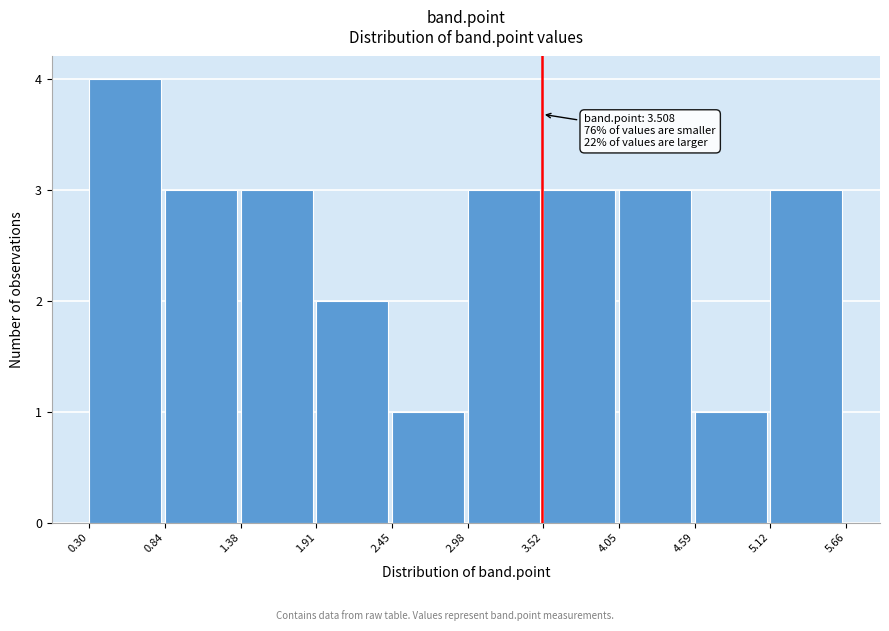

Which range on the x-axis has the tallest bar?

0.30 to 0.84